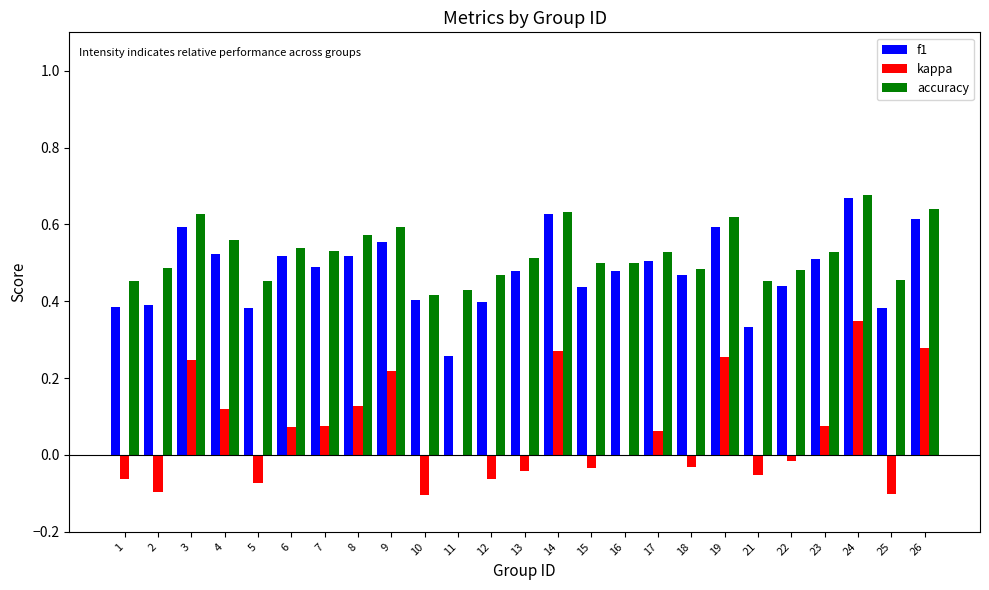

Which series changed the most between 3 and 21?

kappa